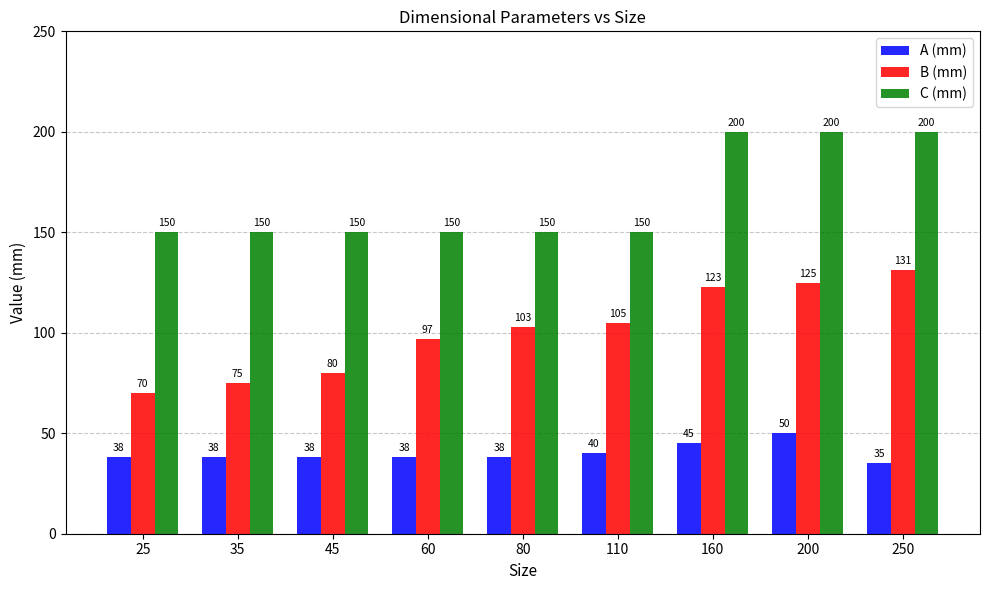

List the labels in order of B (mm) value, smallest first.

25, 35, 45, 60, 80, 110, 160, 200, 250